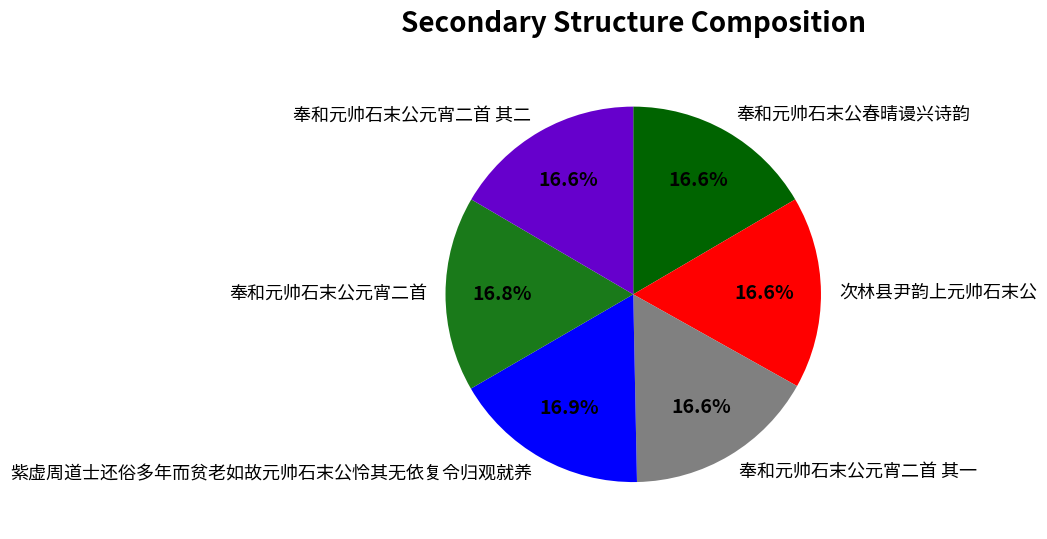

Is the sum of 奉和元帅石末公元宵二首 其二 and 奉和元帅石末公元宵二首 其一 greater than half?

No